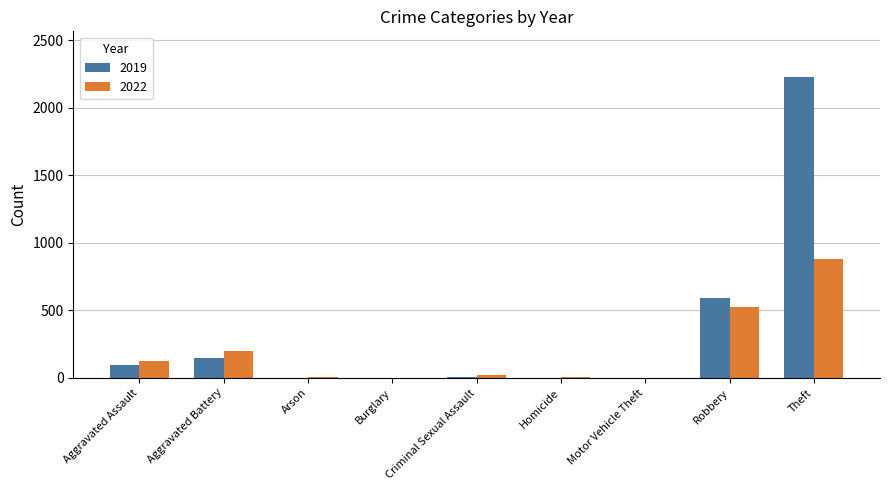

Is the value of 2019 at Robbery greater than the value of 2022 at Aggravated Assault?

Yes